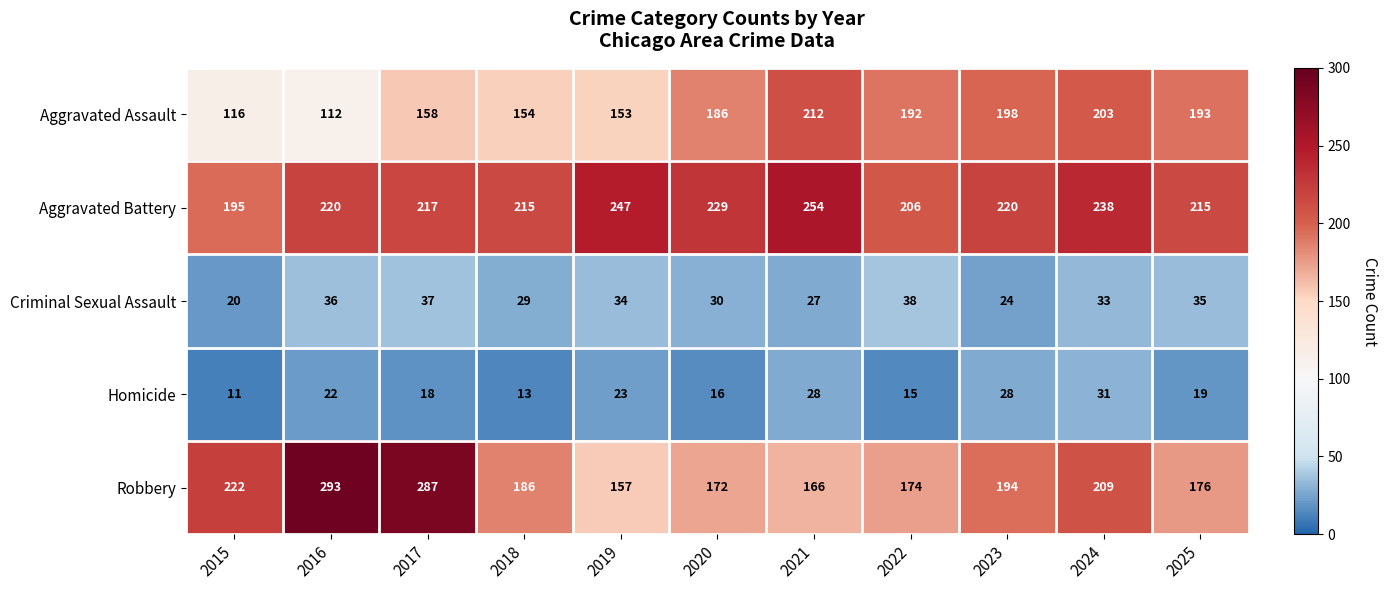

What is the spread (max minus min) of values at 2025?

196